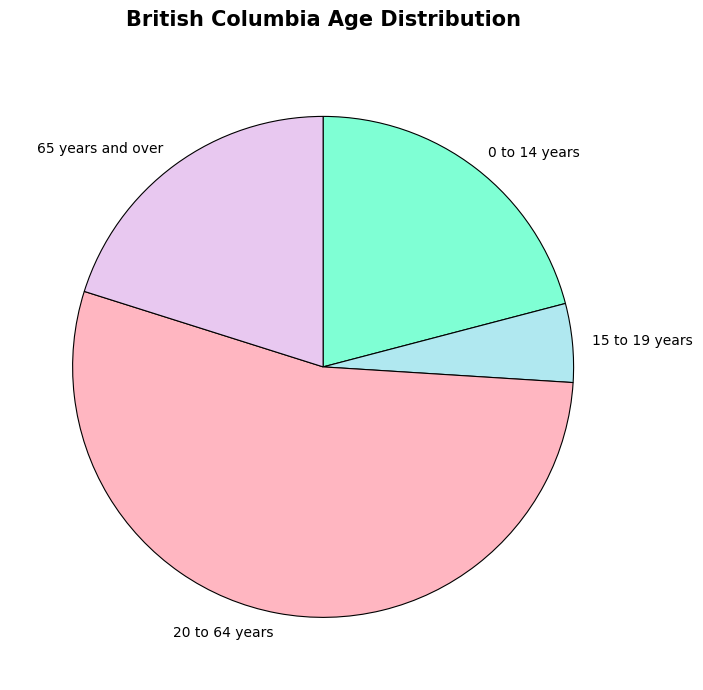

What is the largest slice in the pie chart?

20 to 64 years